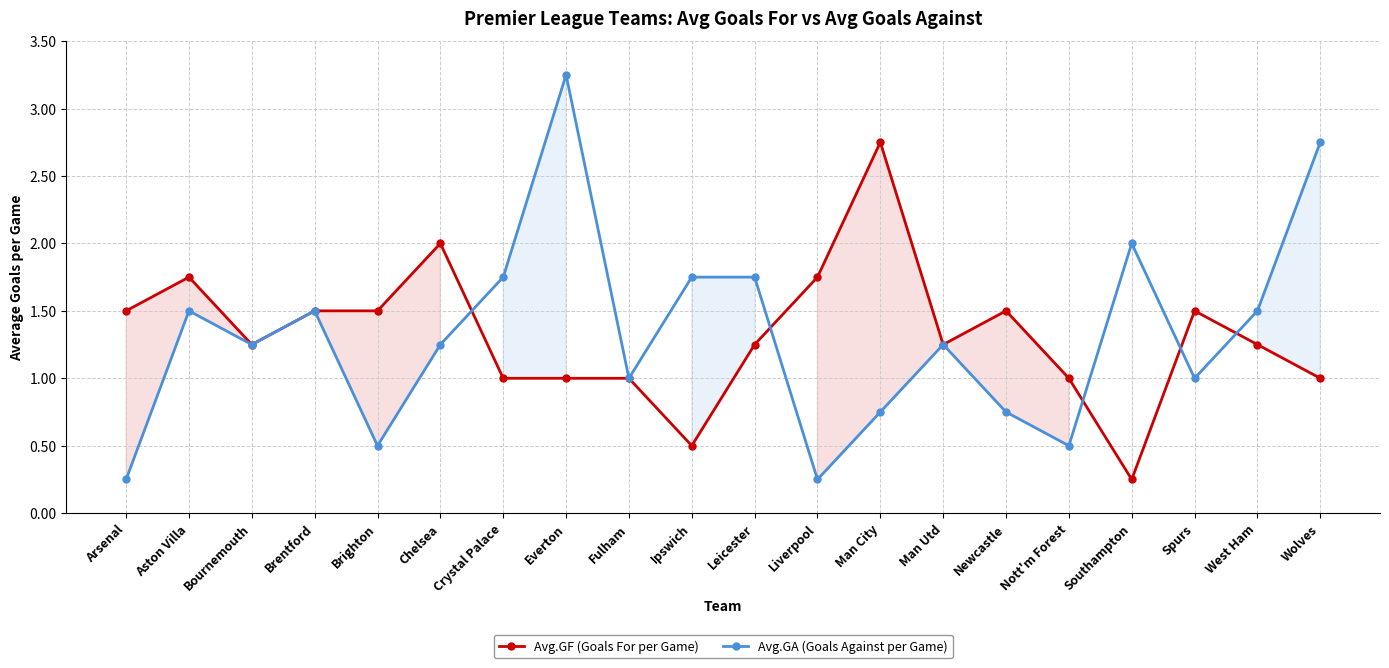

What is the greatest value displayed?

3.2